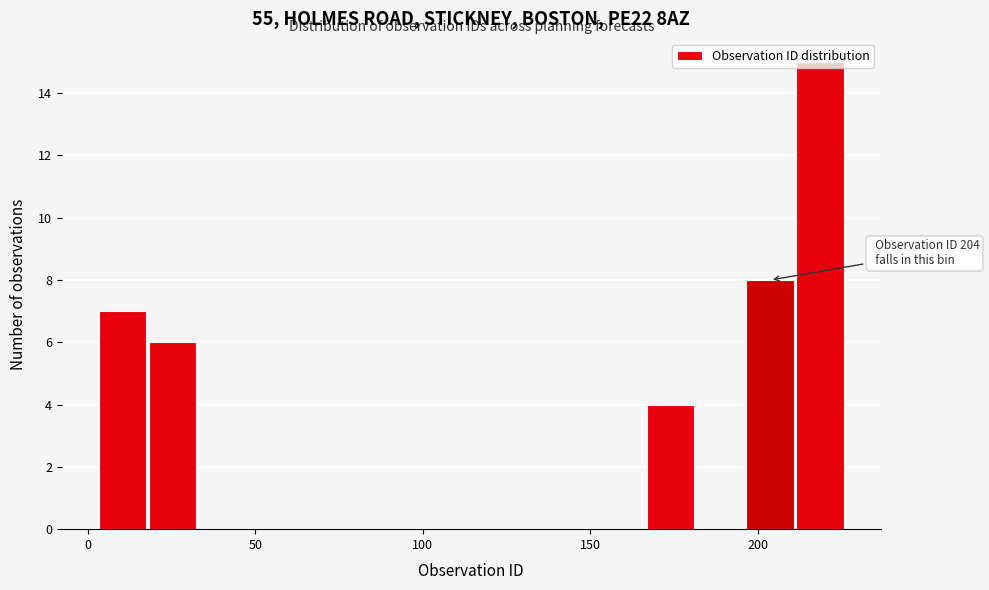

Read against the x-axis, roughly where is the centre of the tallest bar?

220